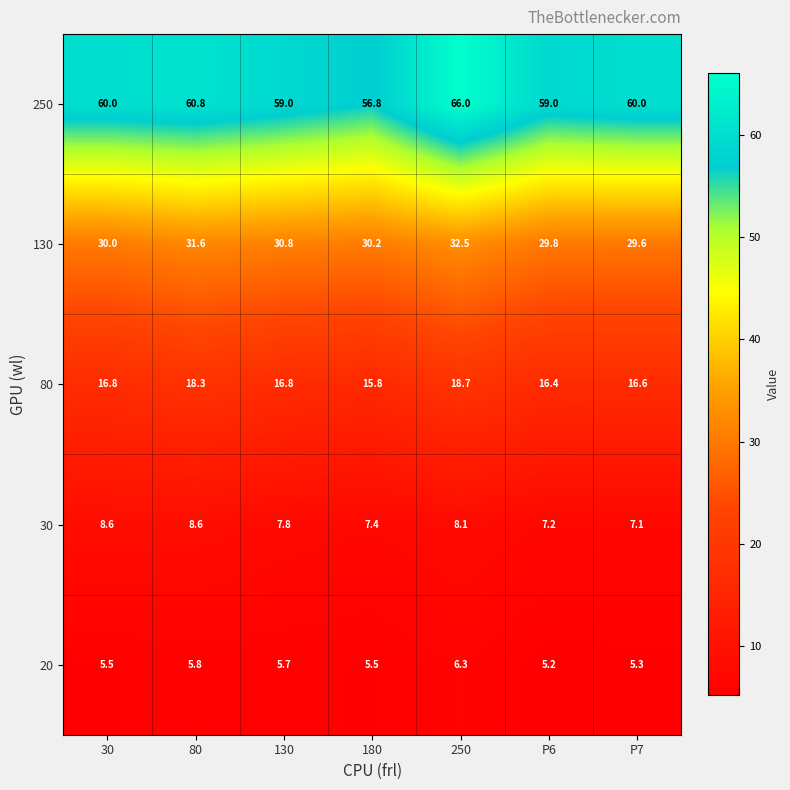

How many distinct data groups are displayed?

5